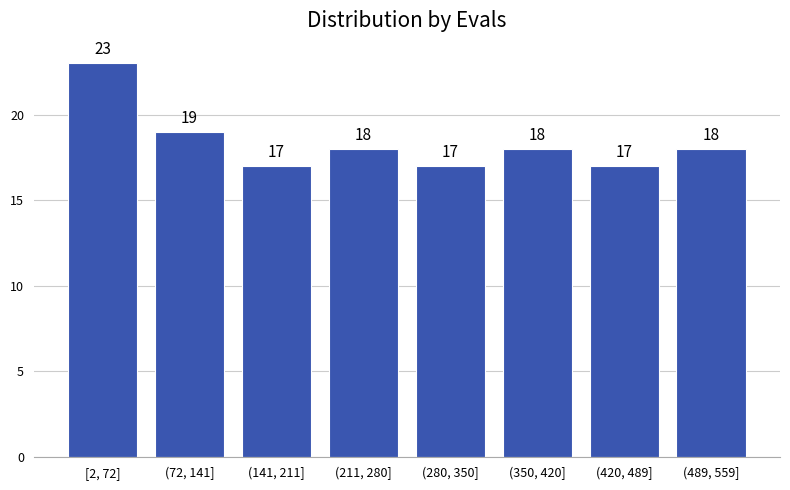

Reading right to left, extract all data points from this chart.

(489, 559]=18	(420, 489]=17	(350, 420]=18	(280, 350]=17	(211, 280]=18	(141, 211]=17	(72, 141]=19	[2, 72]=23